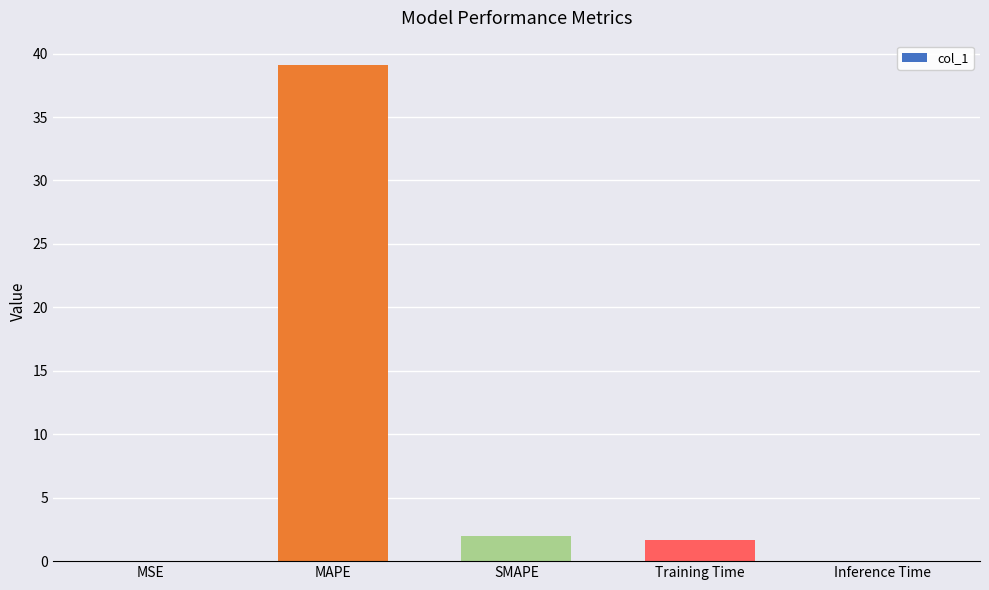

What is the greatest value displayed?

39.1